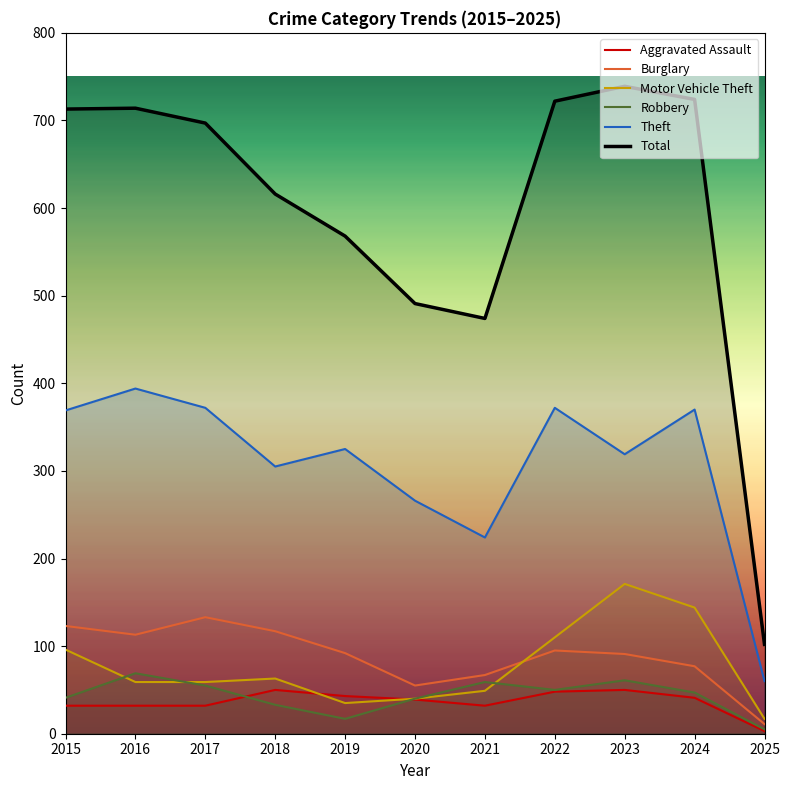

True or false: Burglary has a value of 117 at 2018.

True